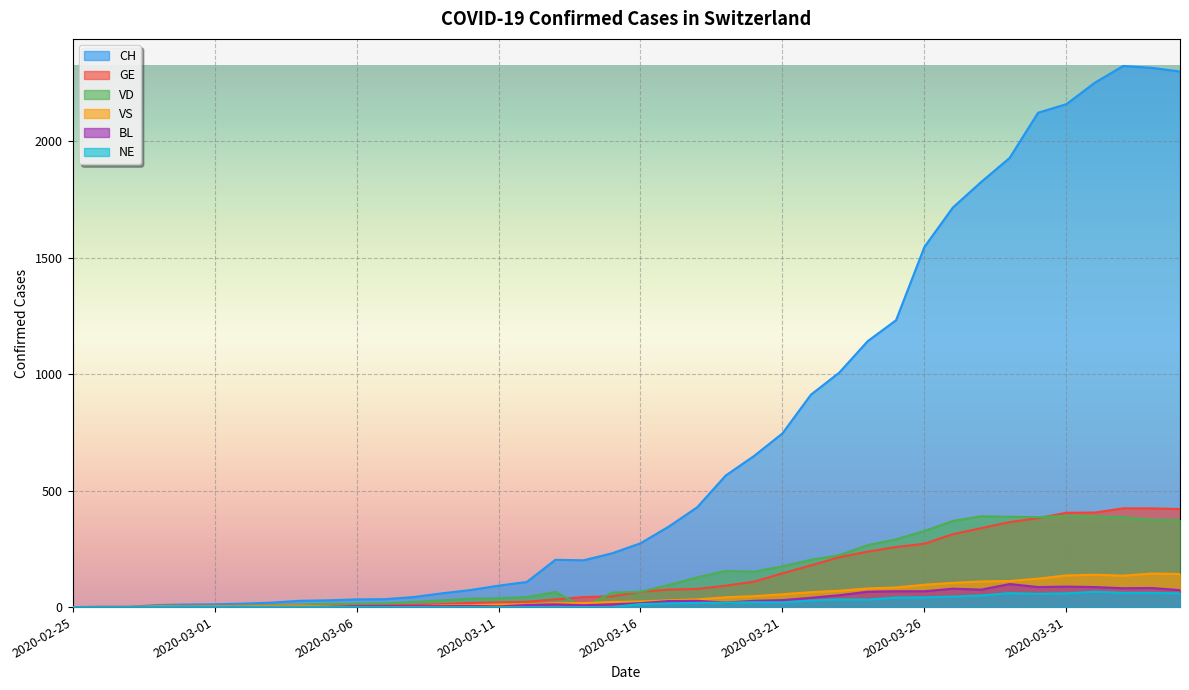

Count the number of data series in this chart.

6